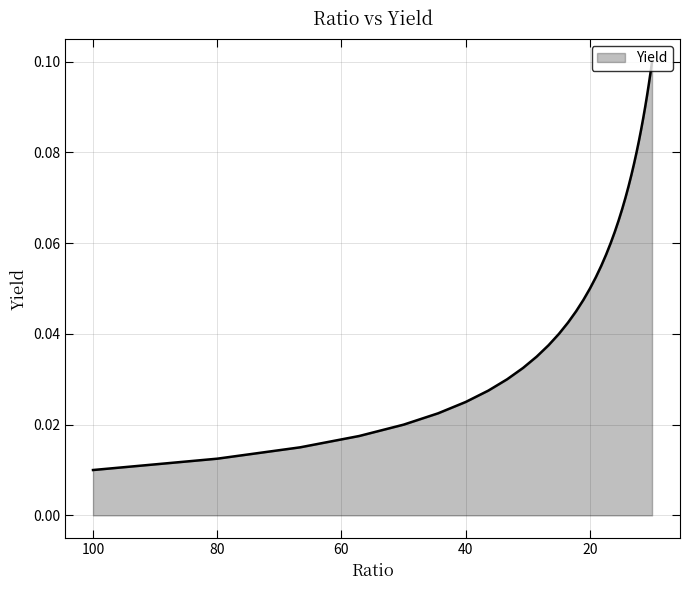

What position from the left is 11.76470588235294?

31